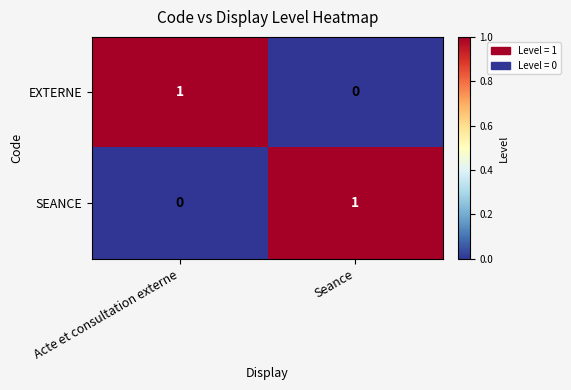

Reading left to right, what are all the values shown in this chart?

EXTERNE: 1	0
SEANCE: 0	1